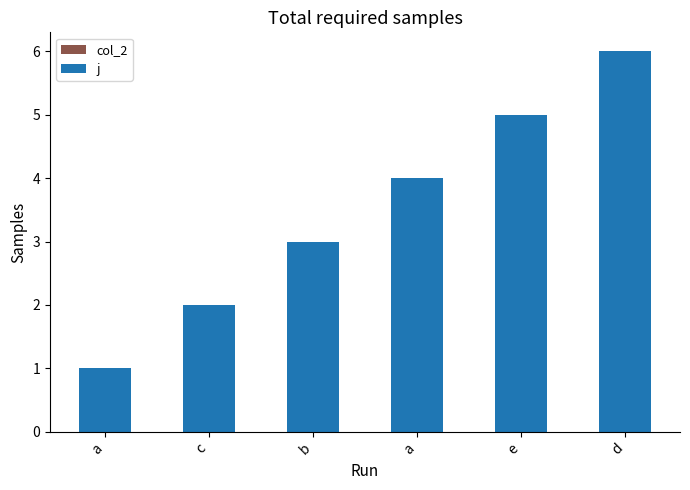

What is the label of the 6th bar from the right?

a